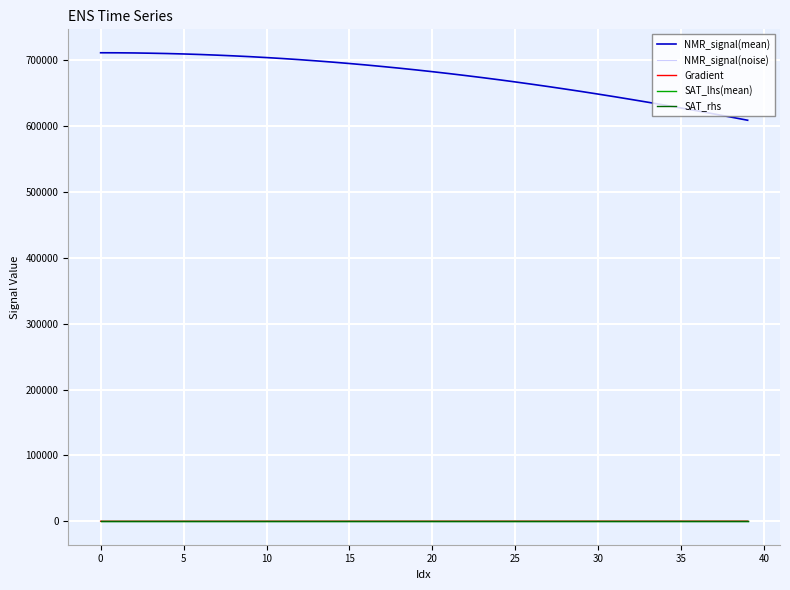

True or false: SAT_rhs and NMR_signal(mean) intersect in this chart.

False